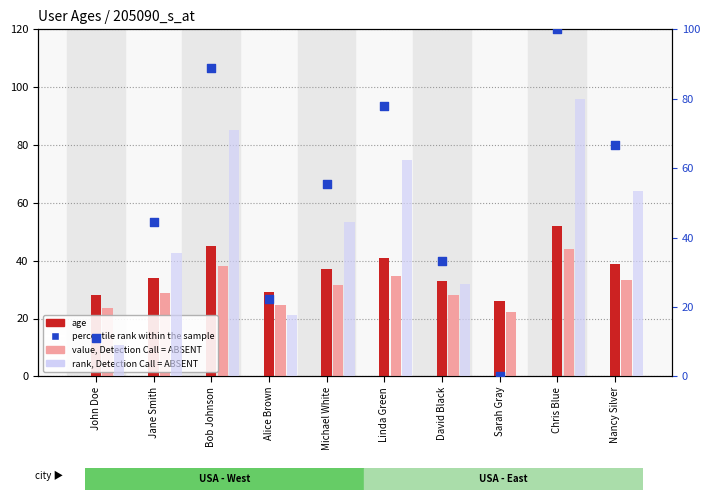

Which series reaches the maximum Y coordinate?

percentile rank within the sample